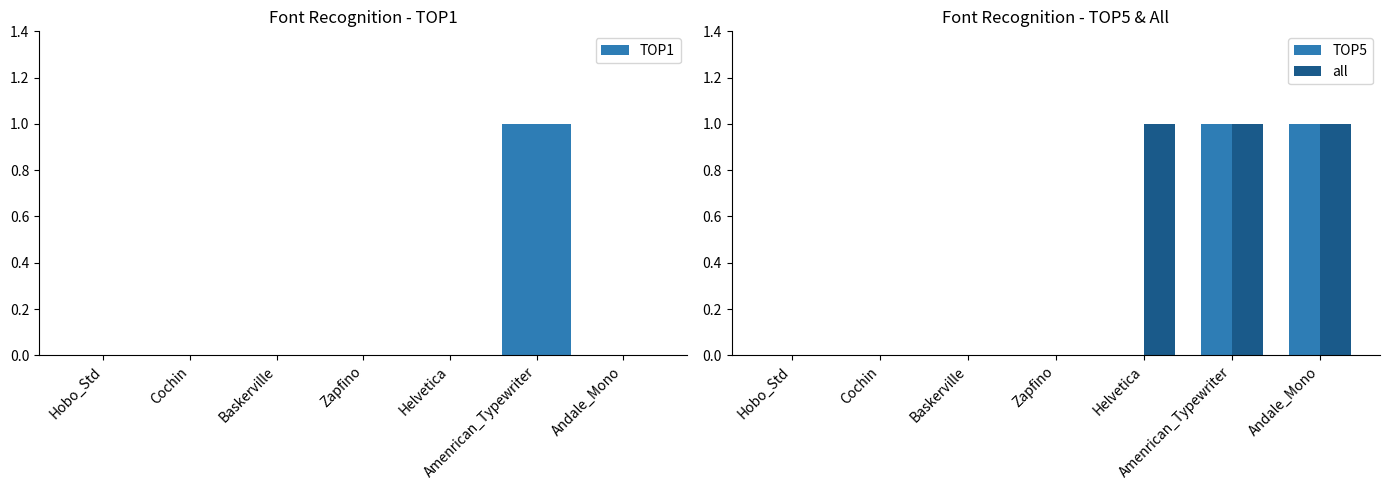

Count the number of categories in the chart.

7